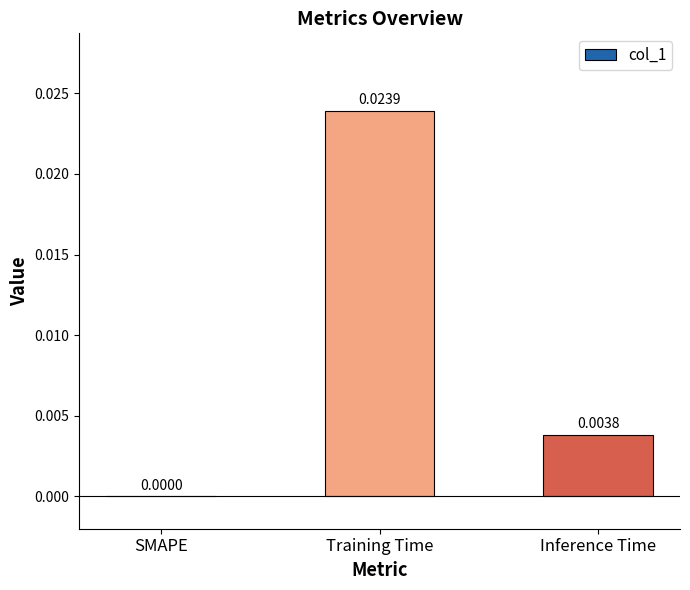

Which has a higher value, Training Time or SMAPE?

Training Time